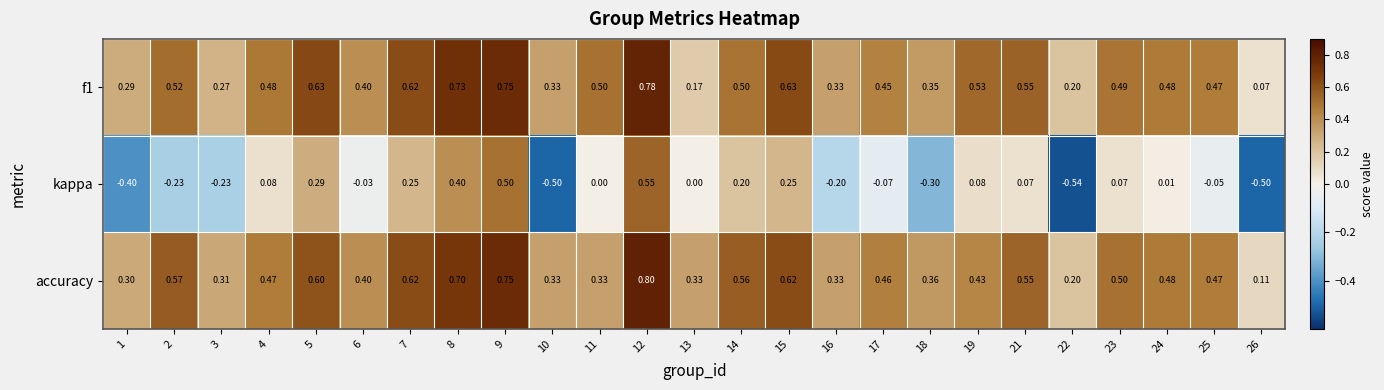

Is the value of f1 at 2 greater than the value of accuracy at 4?

Yes